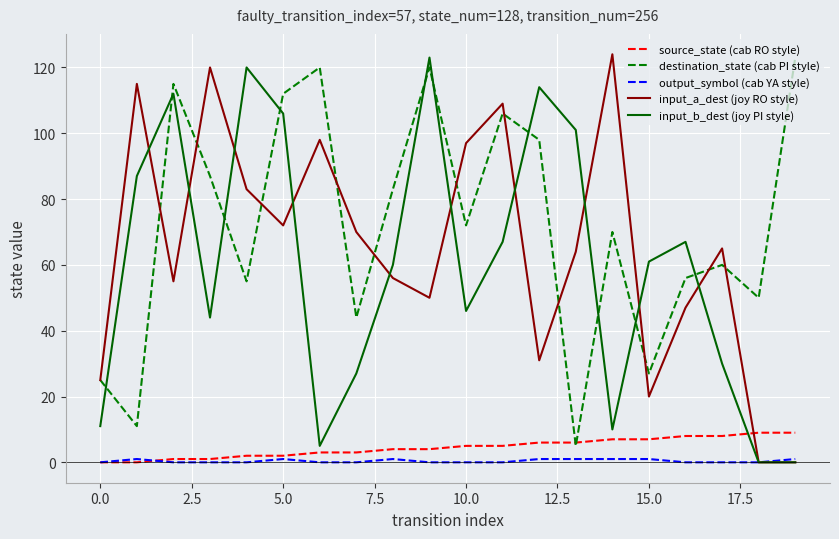

How many times do input_a_dest (joy RO style) and source_state (cab RO style) cross each other?

1